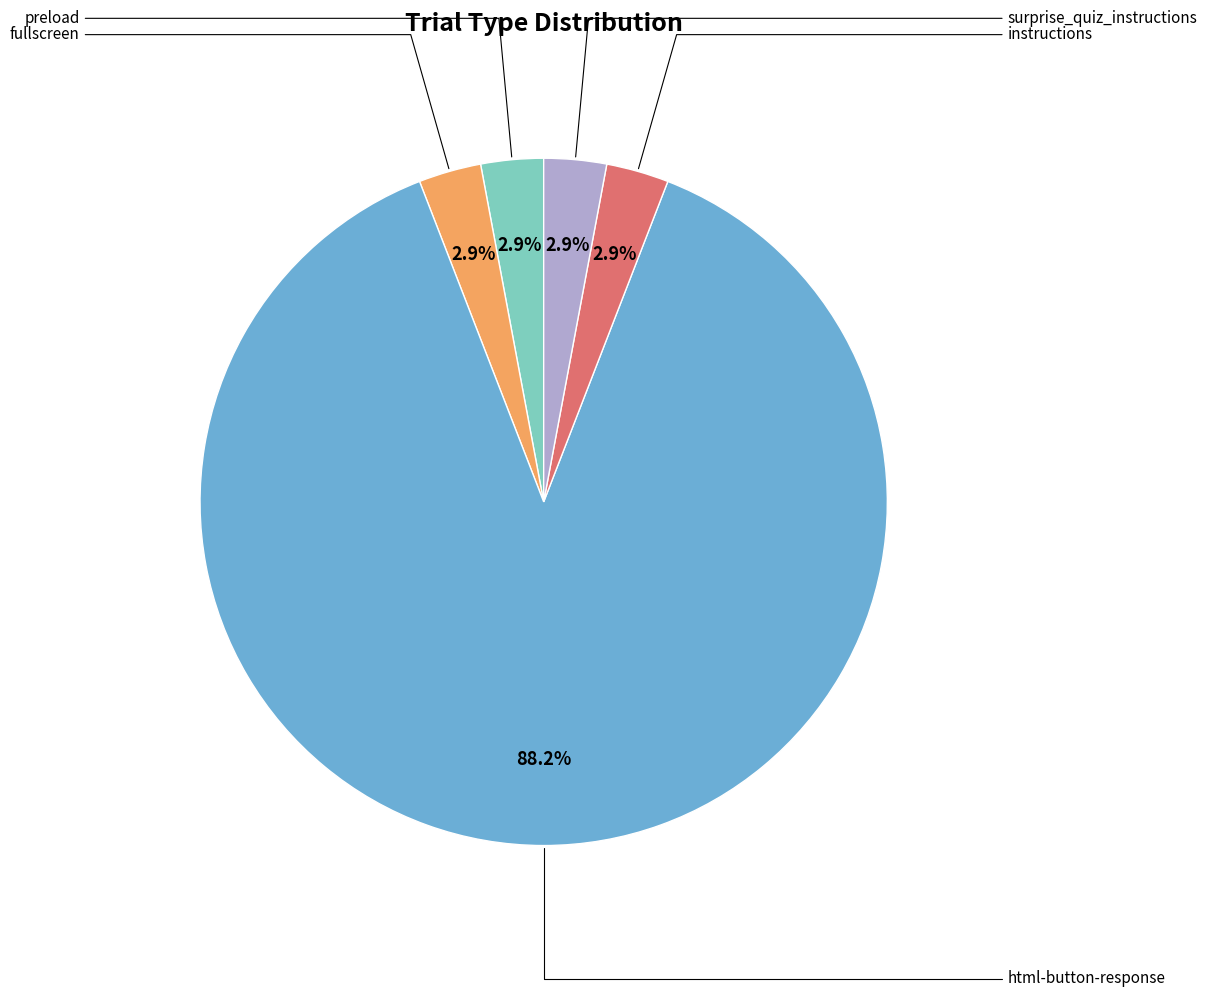

To the nearest percent, what is the combined percentage of html-button-response and preload?

91%